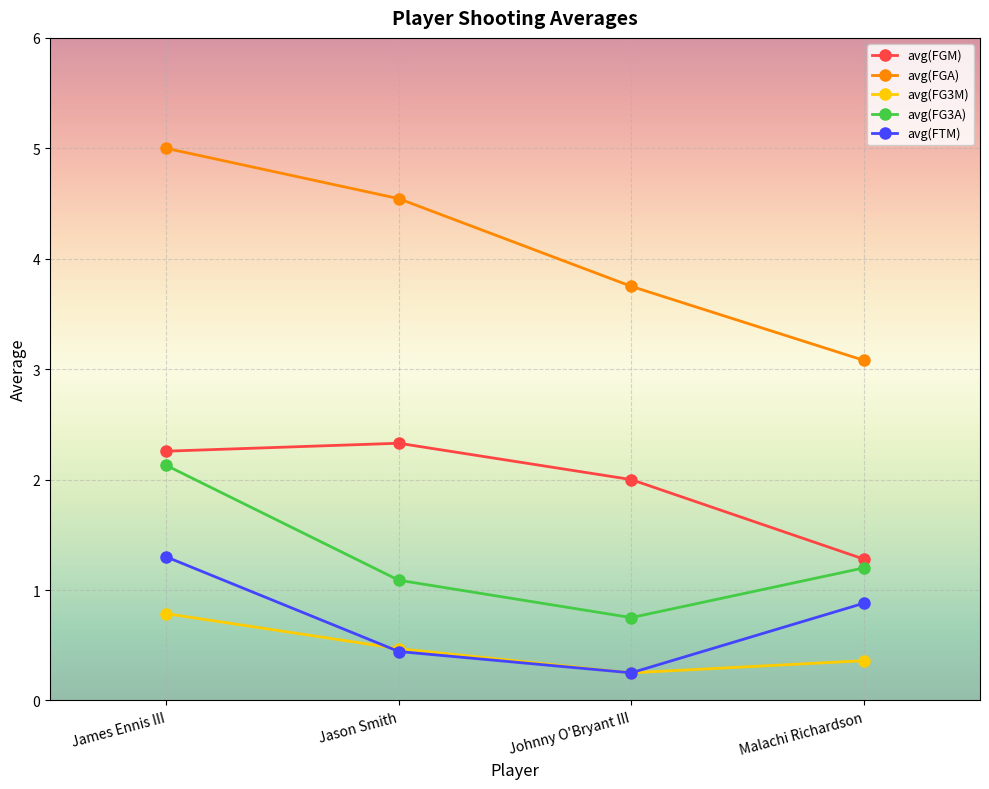

Is it true that avg(FG3A) equals 3.0 at James Ennis III?

False